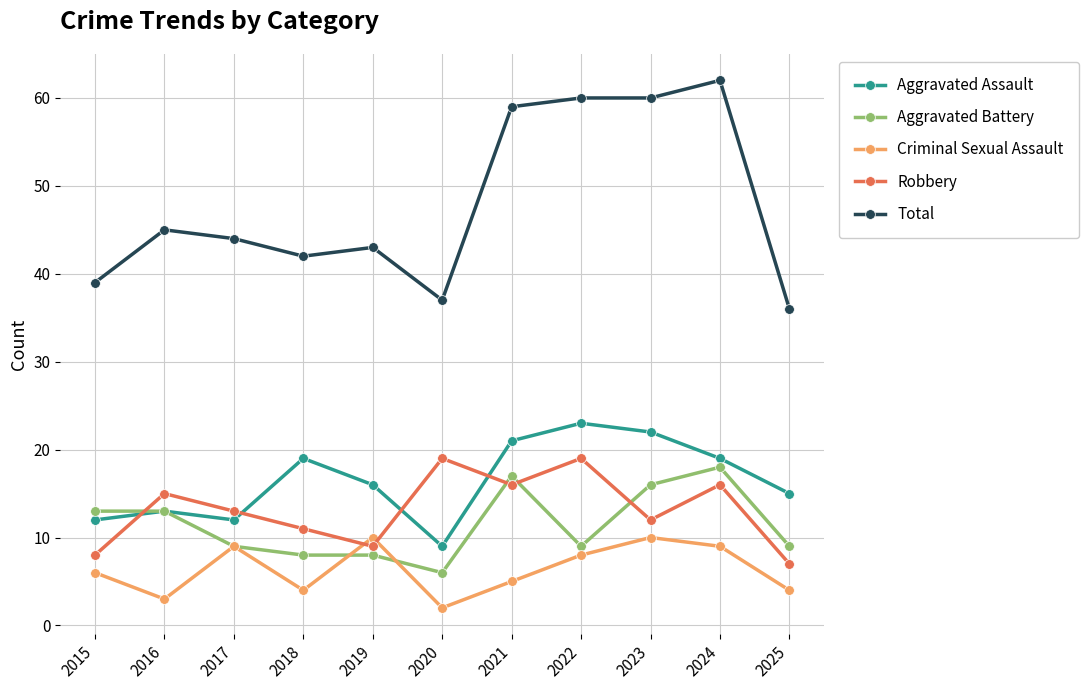

Reading left to right, what are all the values shown in this chart?

Aggravated Assault: 12	13	12	19	16	9	21	23	22	19	15
Aggravated Battery: 13	13	9	8	8	6	17	9	16	18	9
Criminal Sexual Assault: 6	3	9	4	10	2	5	8	10	9	4
Robbery: 8	15	13	11	9	19	16	19	12	16	7
Total: 39	45	44	42	43	37	59	60	60	62	36